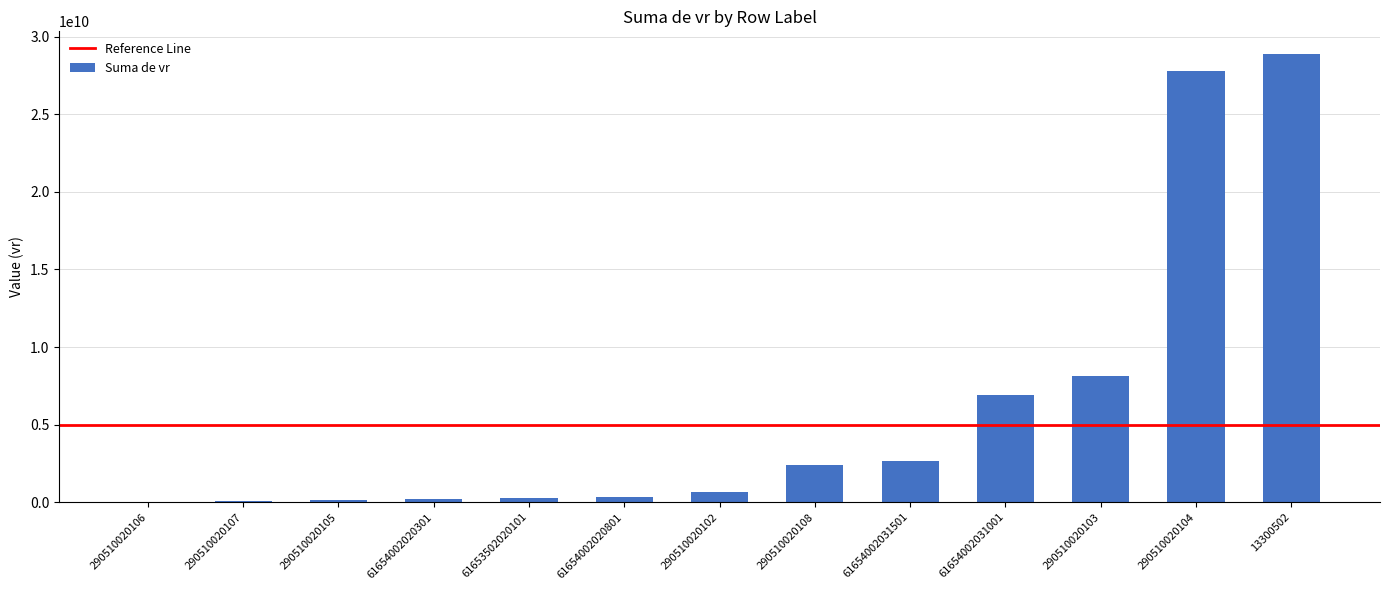

Are the bars horizontal?

No